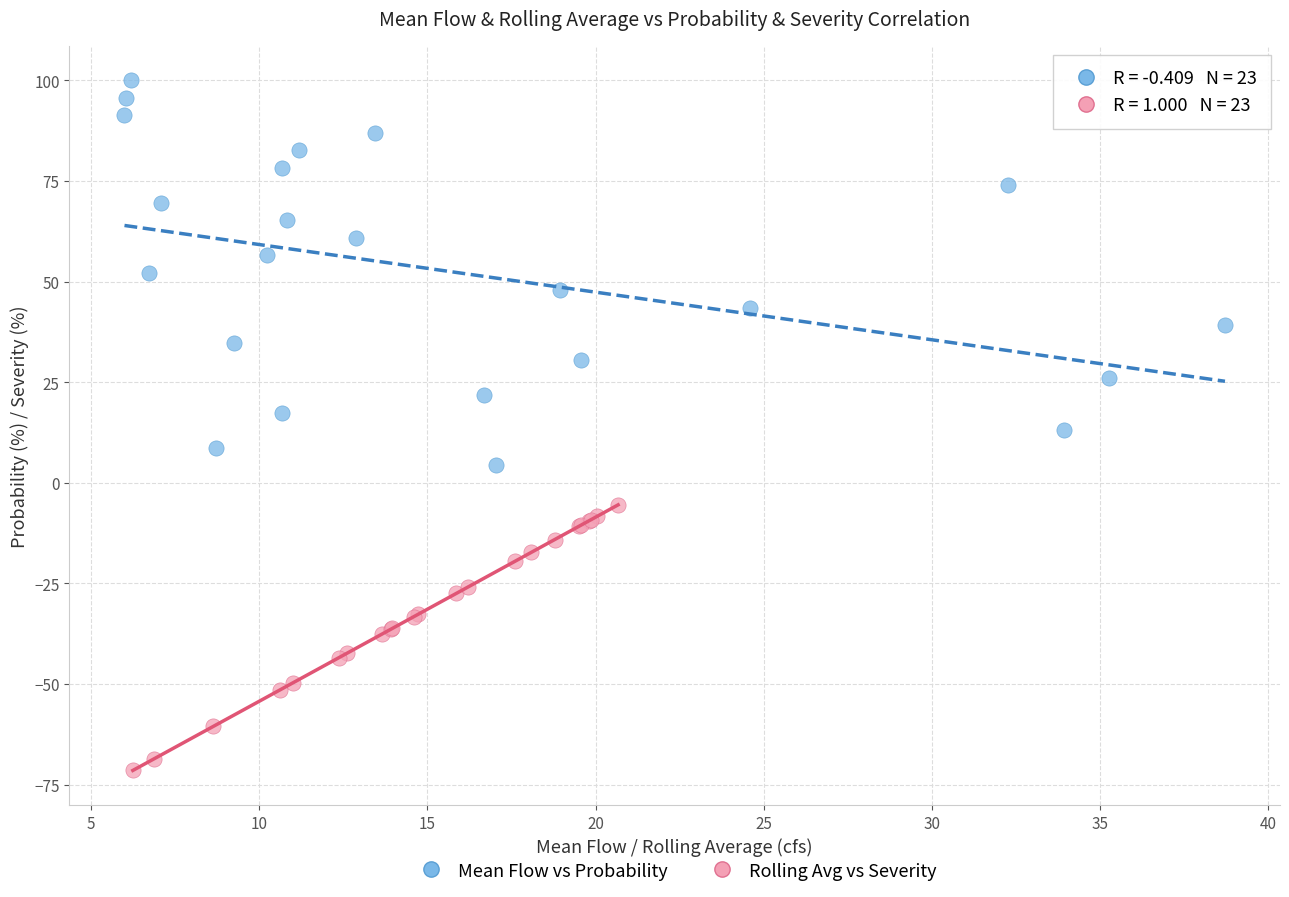

Which series has the largest Y range (max minus min)?

Mean Flow vs Probability